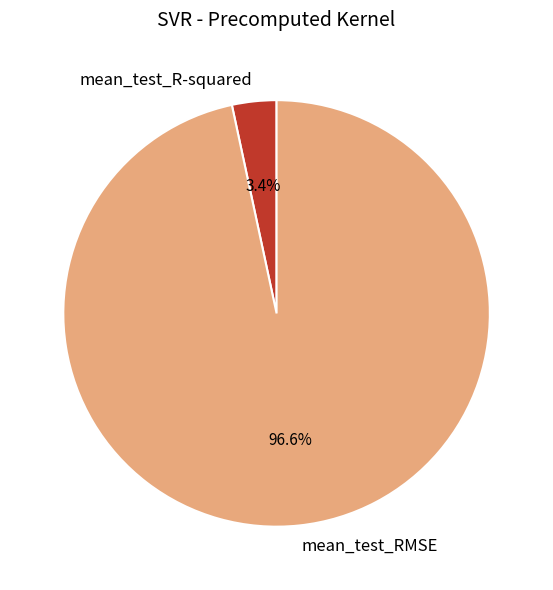

How many segments does this pie chart have?

2